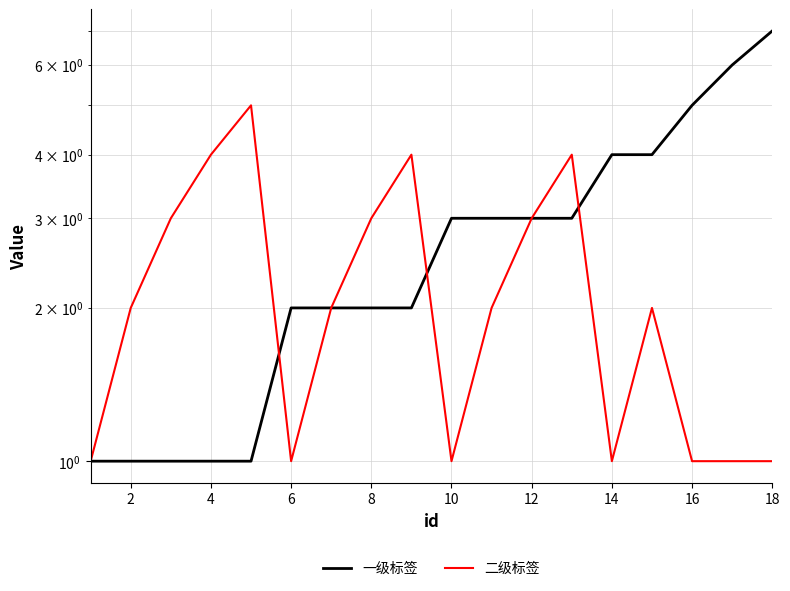

What are all the series names shown in the legend?

一级标签, 二级标签